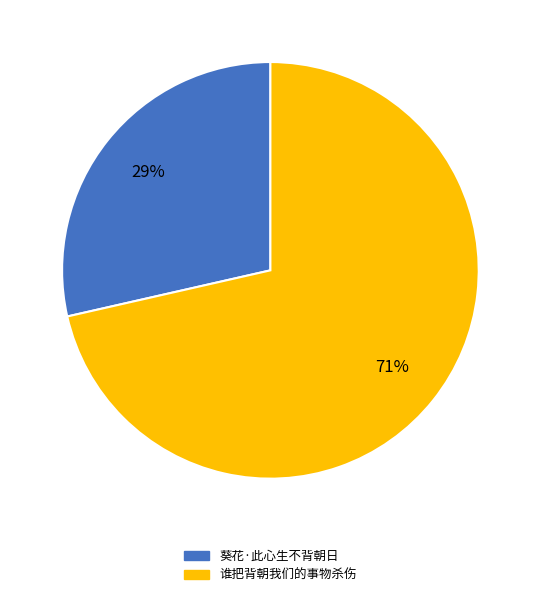

How many slices are in this pie chart?

2